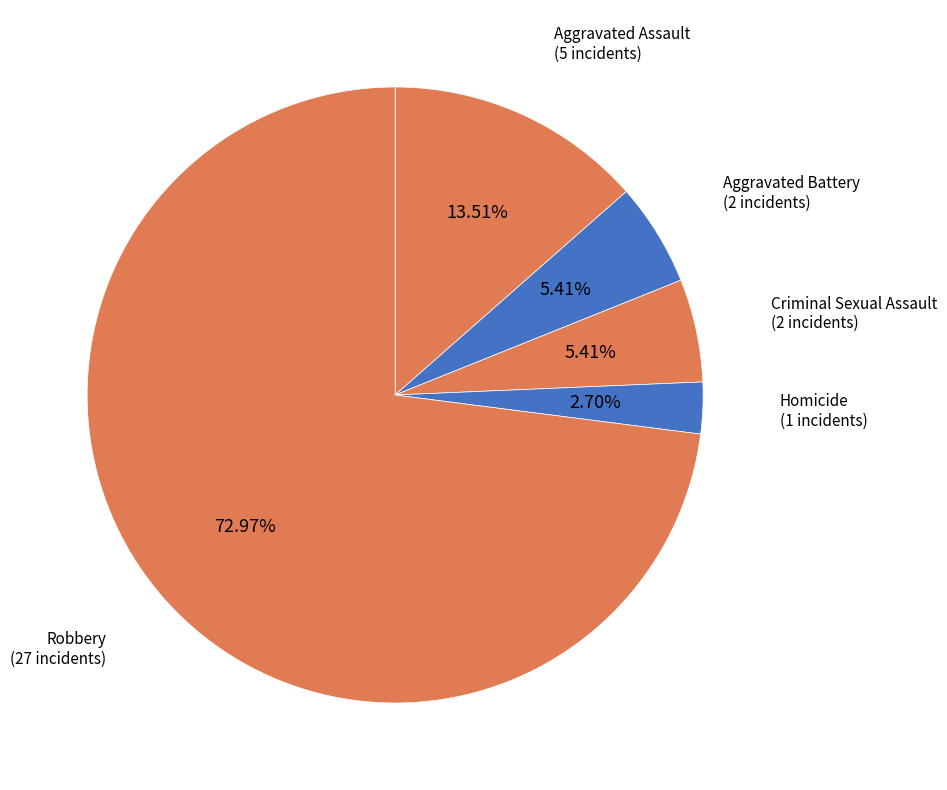

Which slice is the smallest?

Homicide